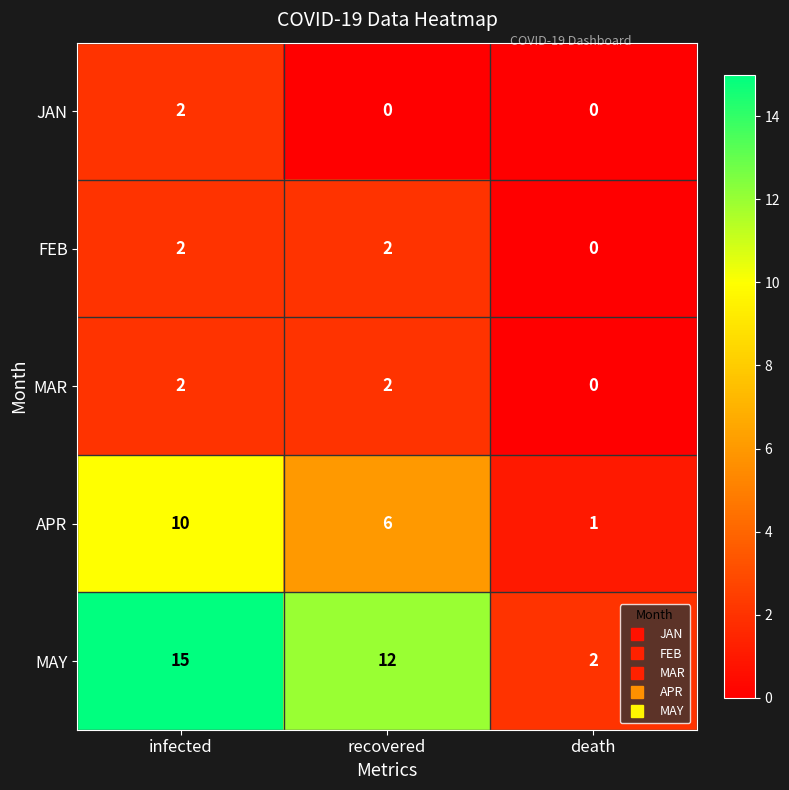

What is the sum of all MAR values?

4